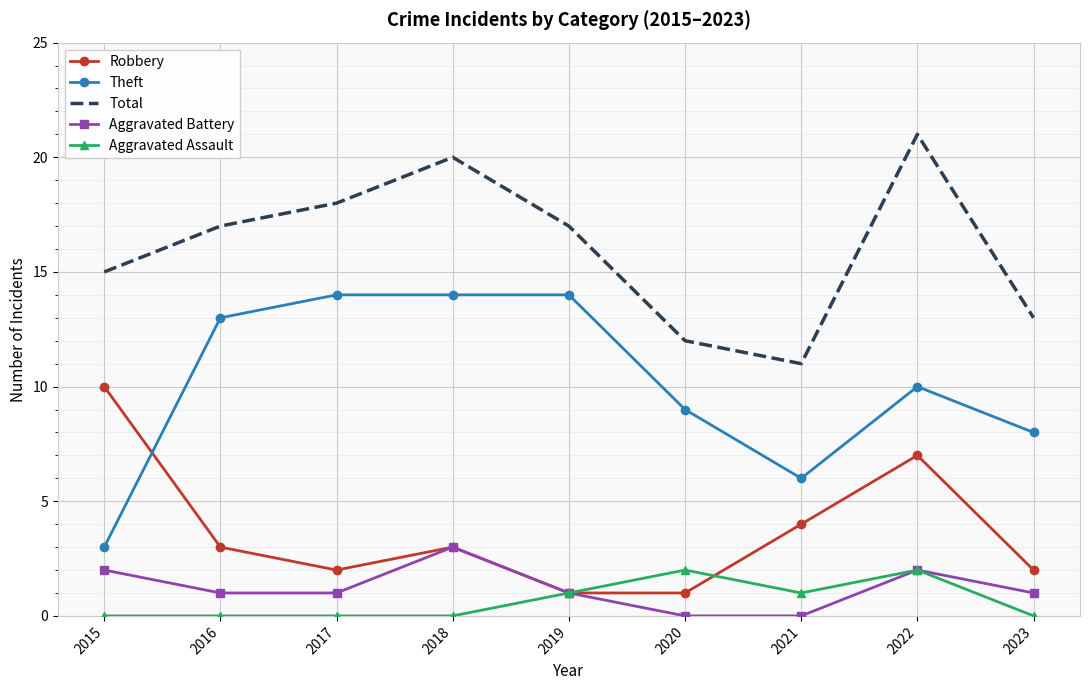

How many Robbery values are between 2 and 4?

5